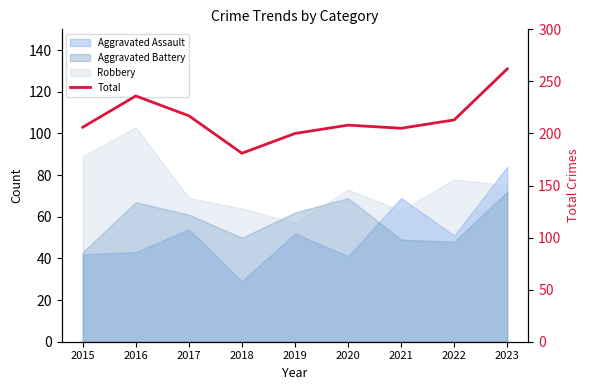

True or false: there are more than 1 points higher than both neighbors.

True